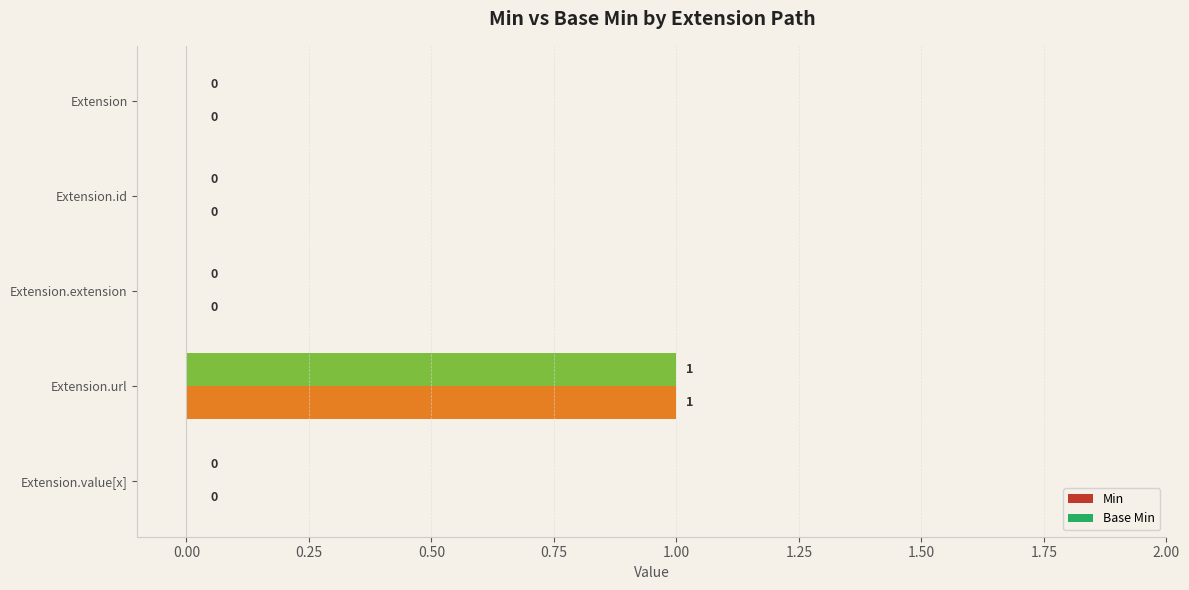

The Min series shows 0 at Extension.id. True or false?

True